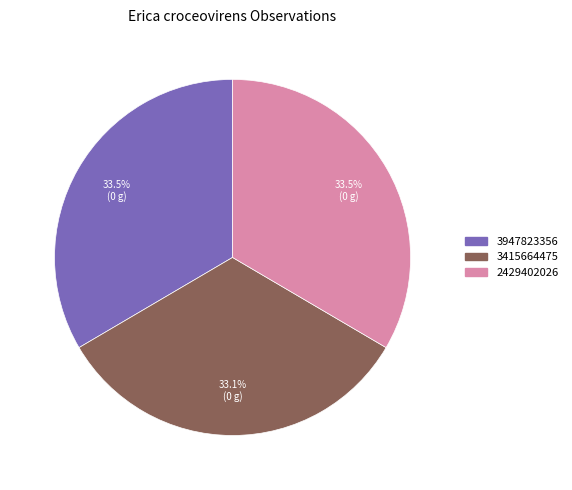

How many segments does this pie chart have?

3